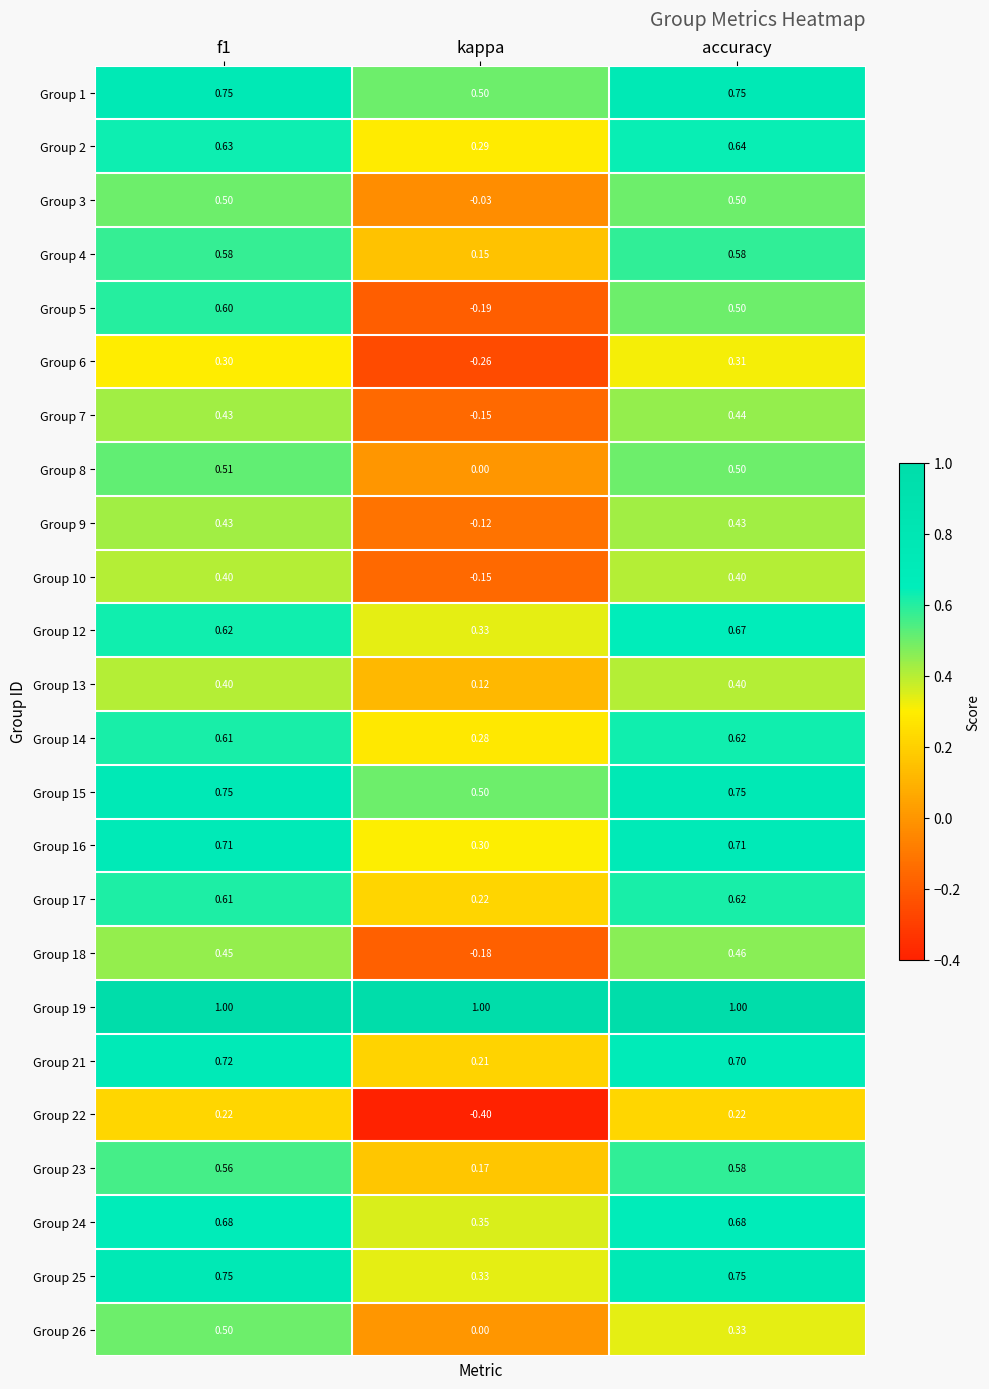

Which category has the lowest value across all series?

kappa